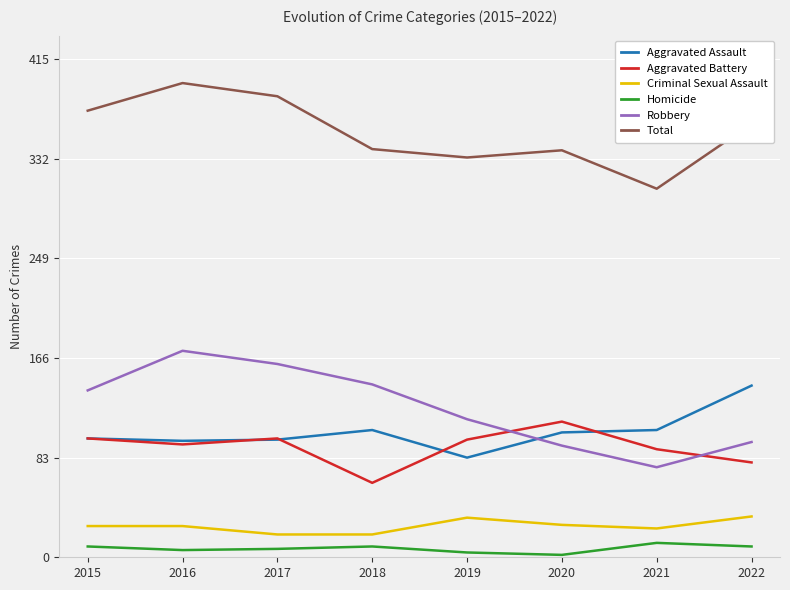

What is the lowest value of the Criminal Sexual Assault series?

19